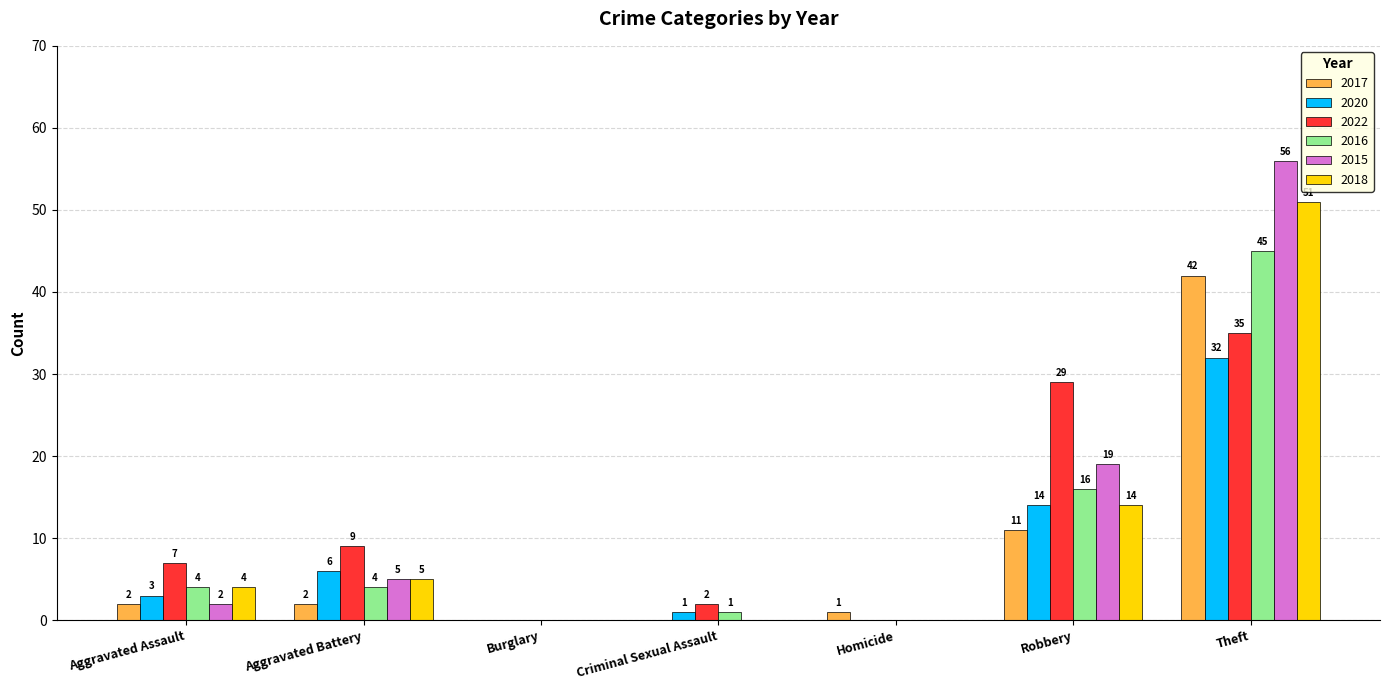

At which label is 2018 closest to 25?

Robbery